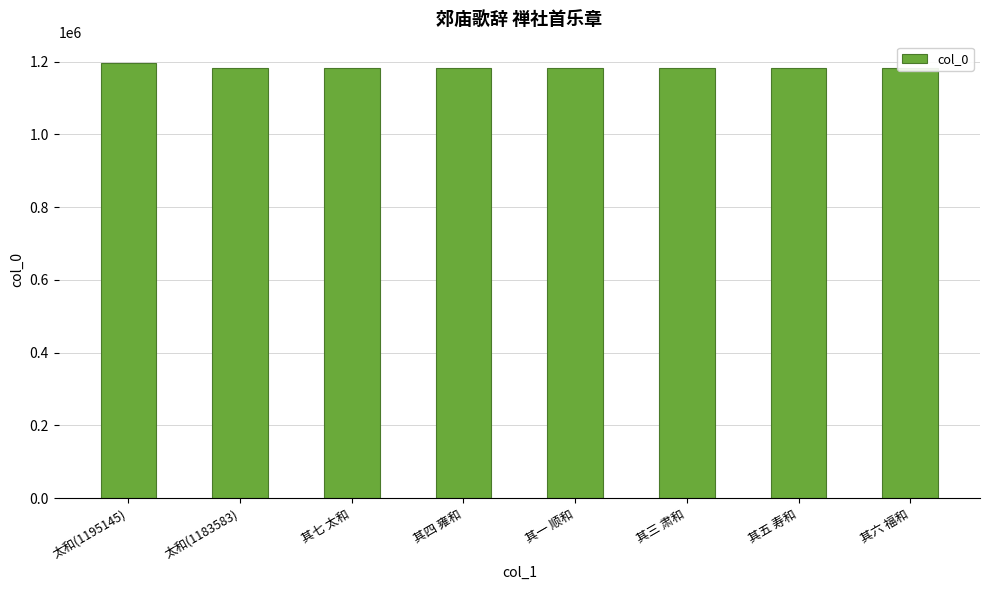

What is the average value?

1185030